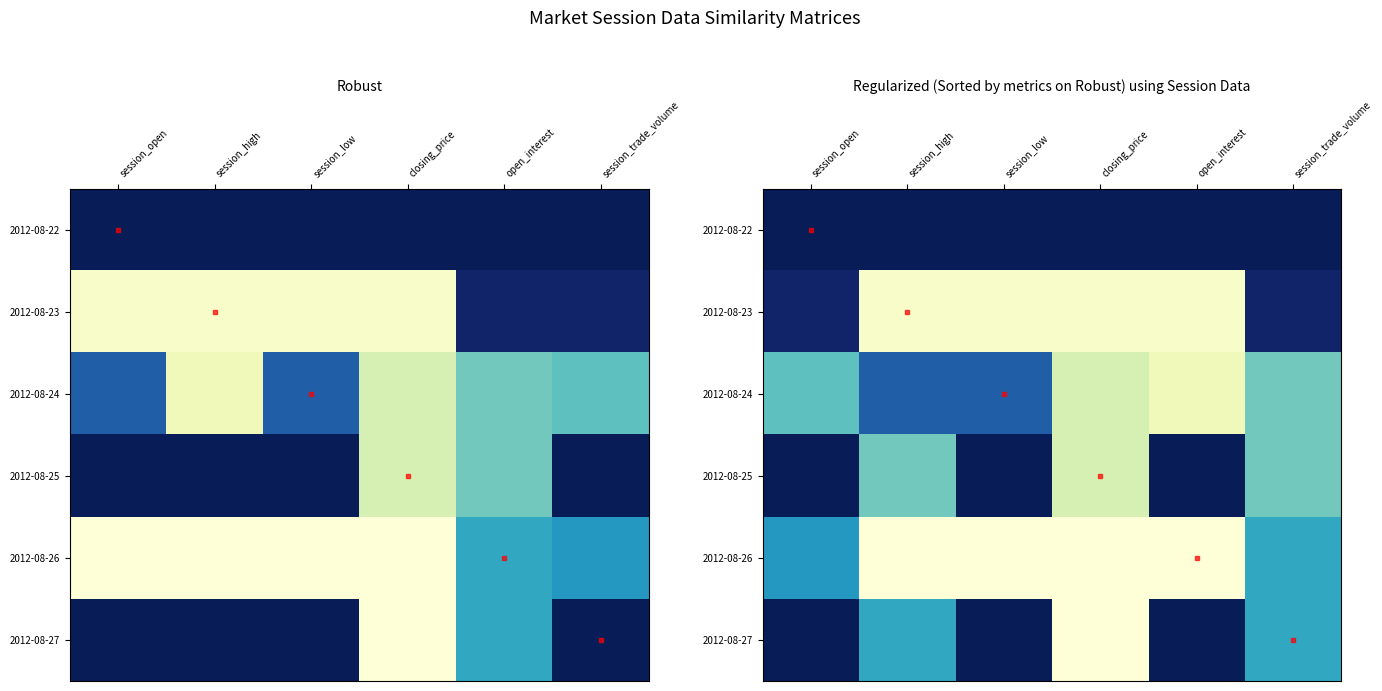

The value of 2012-08-25 at open_interest is -38.4. True or false?

False